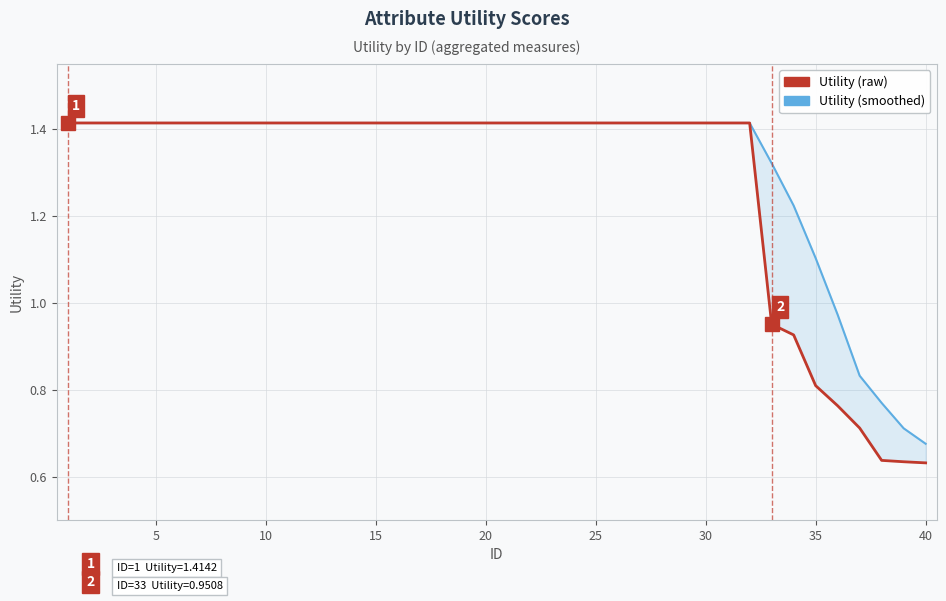

Reading right to left, extract all data points from this chart.

Utility (raw): 0.6	0.6	0.6	0.7	0.8	0.8	0.9	1.0	1.4	1.4	1.4	1.4	1.4	1.4	1.4	1.4	1.4	1.4	1.4	1.4	1.4	1.4	1.4	1.4	1.4	1.4	1.4	1.4	1.4	1.4	1.4	1.4	1.4	1.4	1.4	1.4	1.4	1.4	1.4	1.4
Utility (smoothed): 0.7	0.7	0.8	0.8	1.0	1.1	1.2	1.3	1.4	1.4	1.4	1.4	1.4	1.4	1.4	1.4	1.4	1.4	1.4	1.4	1.4	1.4	1.4	1.4	1.4	1.4	1.4	1.4	1.4	1.4	1.4	1.4	1.4	1.4	1.4	1.4	1.4	1.4	1.4	1.4